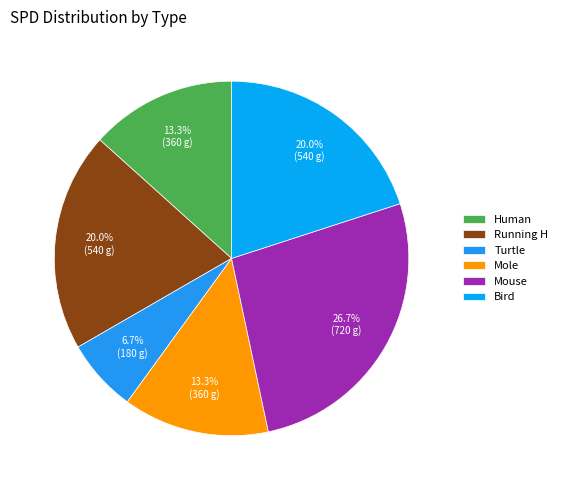

Which slice is the largest?

Mouse